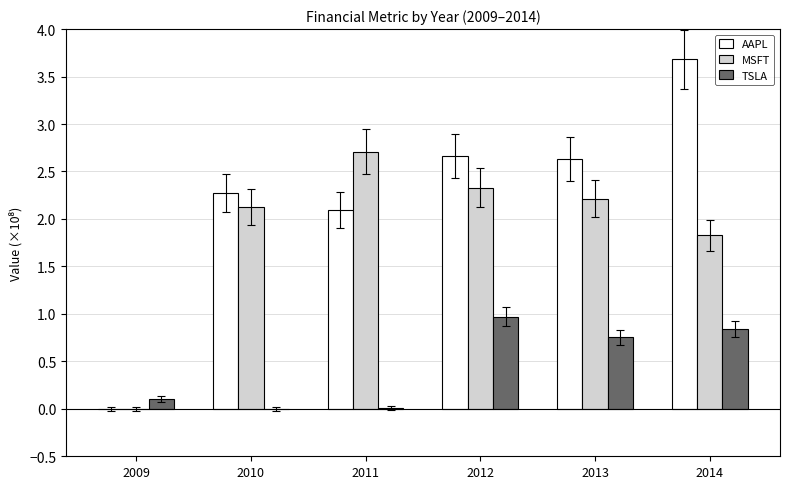

What is the total value across all series at 2013?

5.6